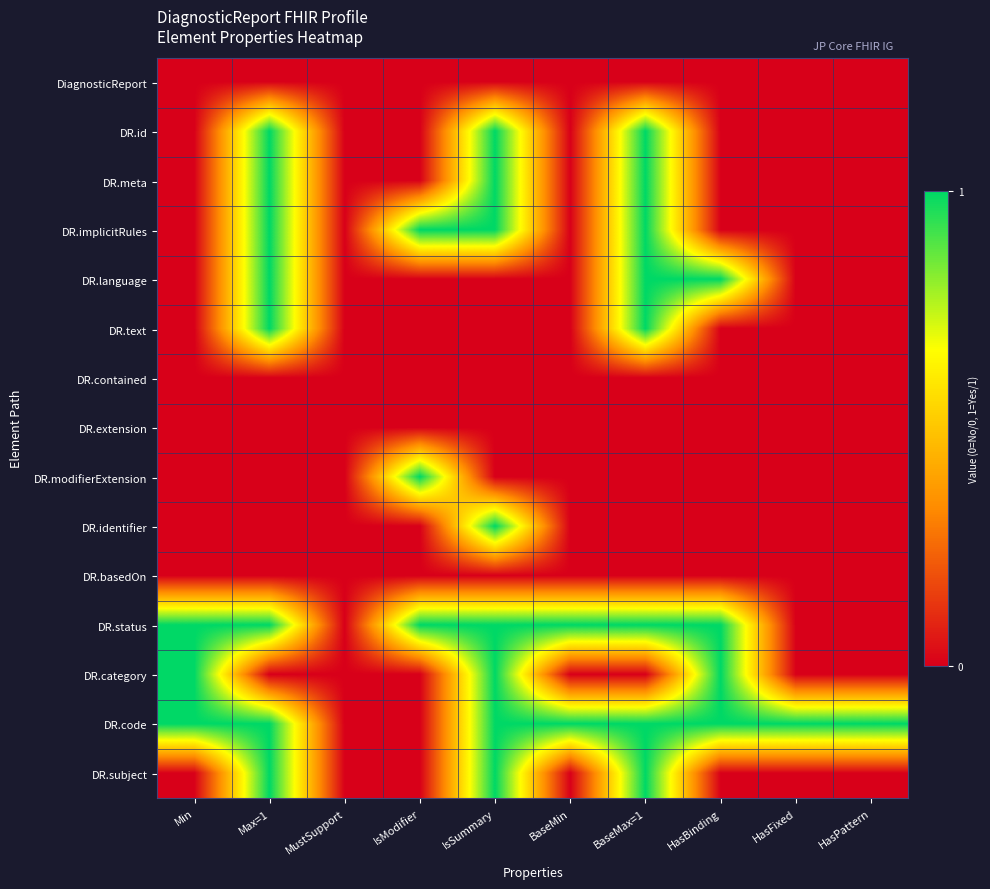

At Min, list the series in order from largest to smallest.

DR.status, DR.category, DR.code, DiagnosticReport, DR.id, DR.meta, DR.implicitRules, DR.language, DR.text, DR.contained, DR.extension, DR.modifierExtension, DR.identifier, DR.basedOn, DR.subject